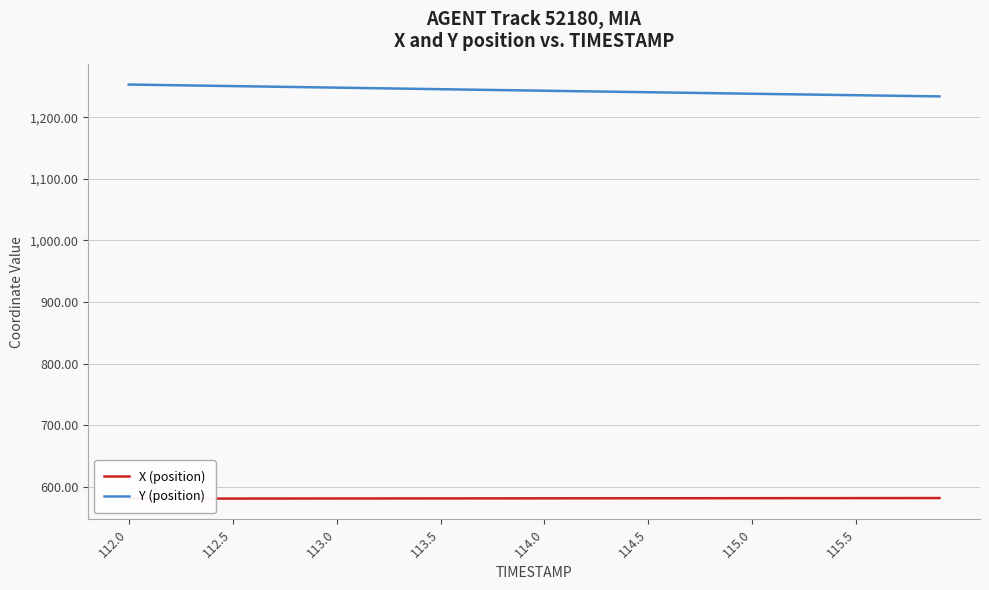

What are all the series names shown in the legend?

X (position), Y (position)